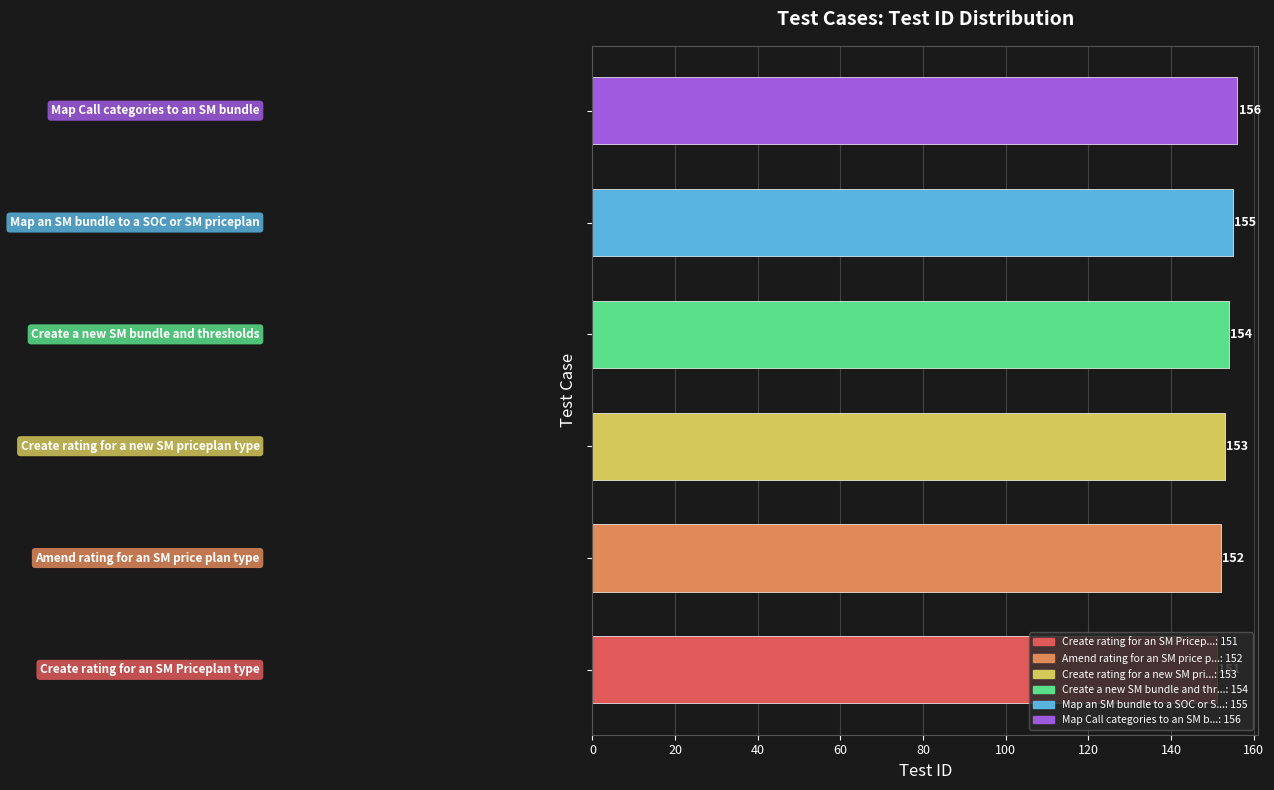

How many values are between 152 and 155?

4